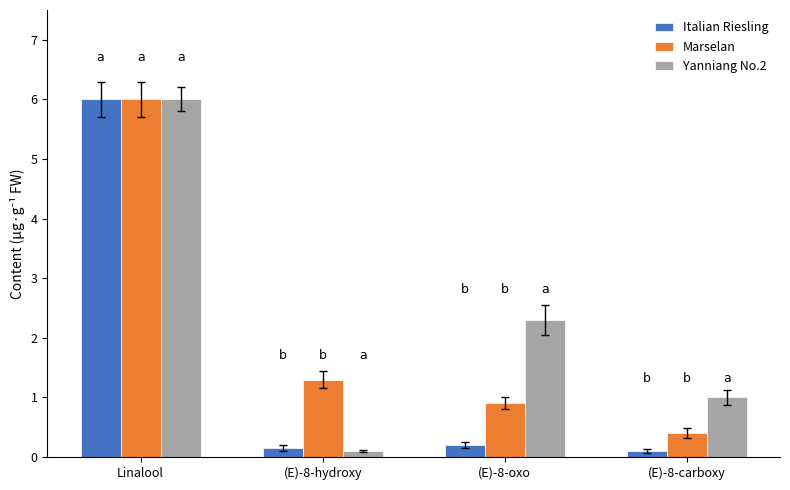

Is the value of Italian Riesling at Linalool greater than the value of Yanniang No.2 at (E)-8-oxo?

Yes